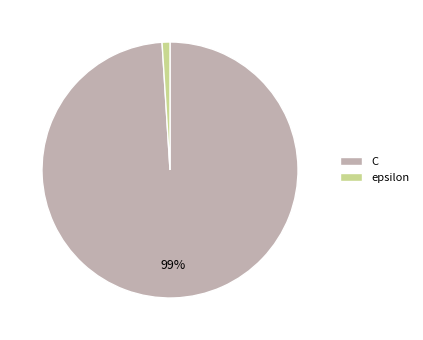

Which category has the smallest portion of the pie?

epsilon